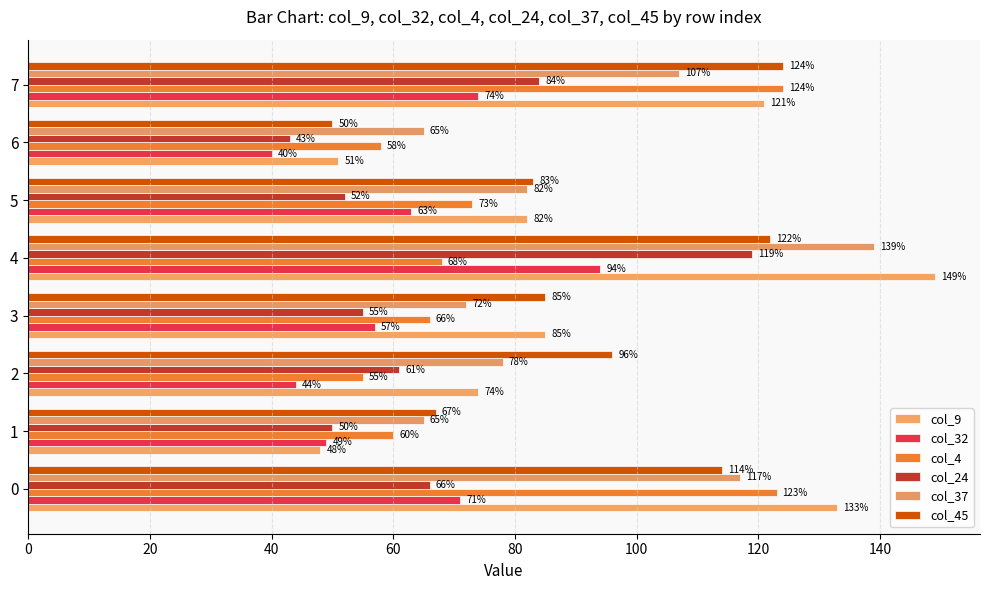

How many series are shown in this chart?

6